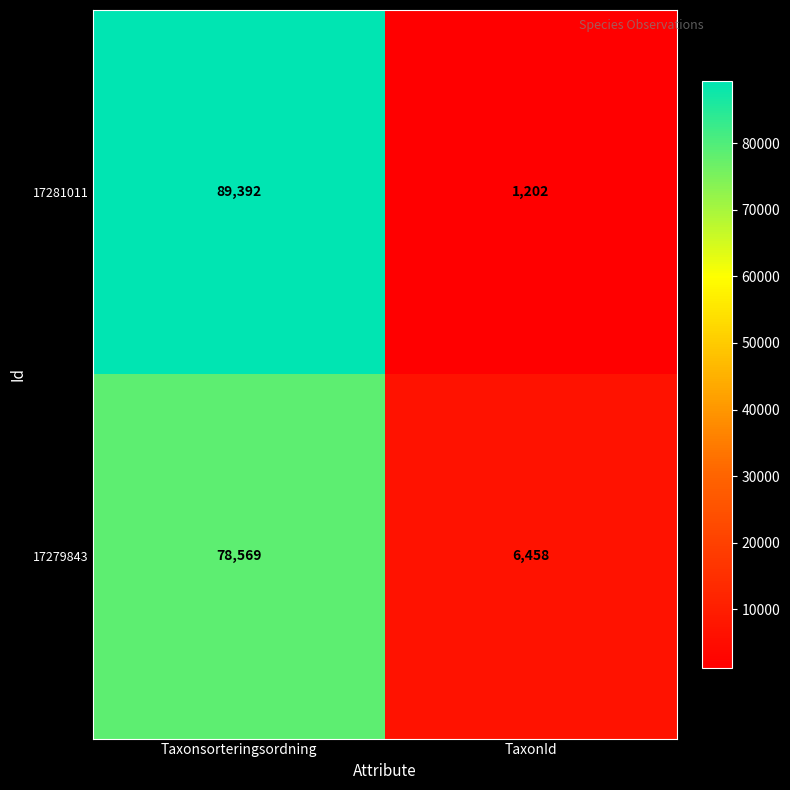

Read the 17281011 value at TaxonId.

1202